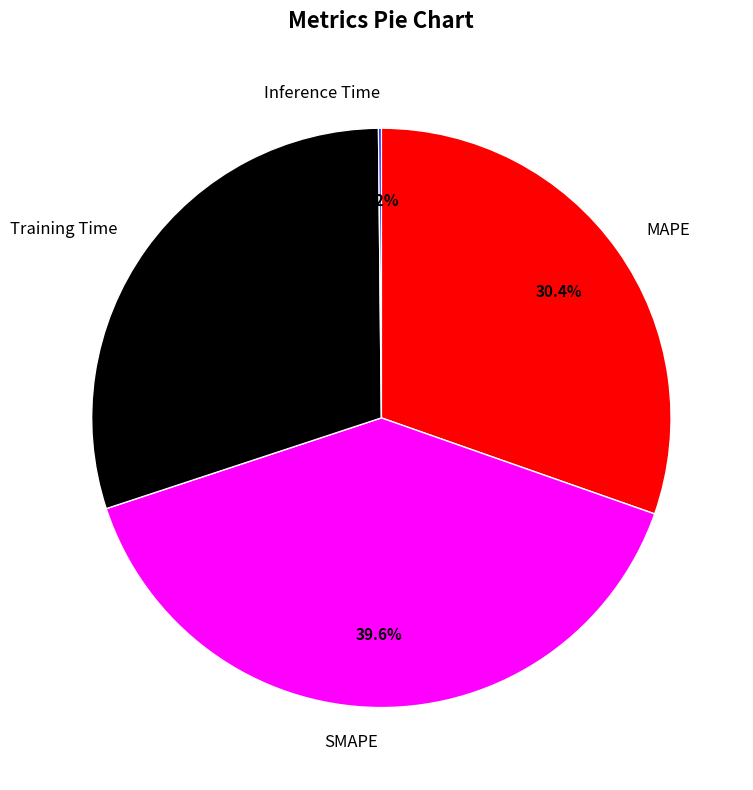

True or false: SMAPE accounts for 50% of the total.

False